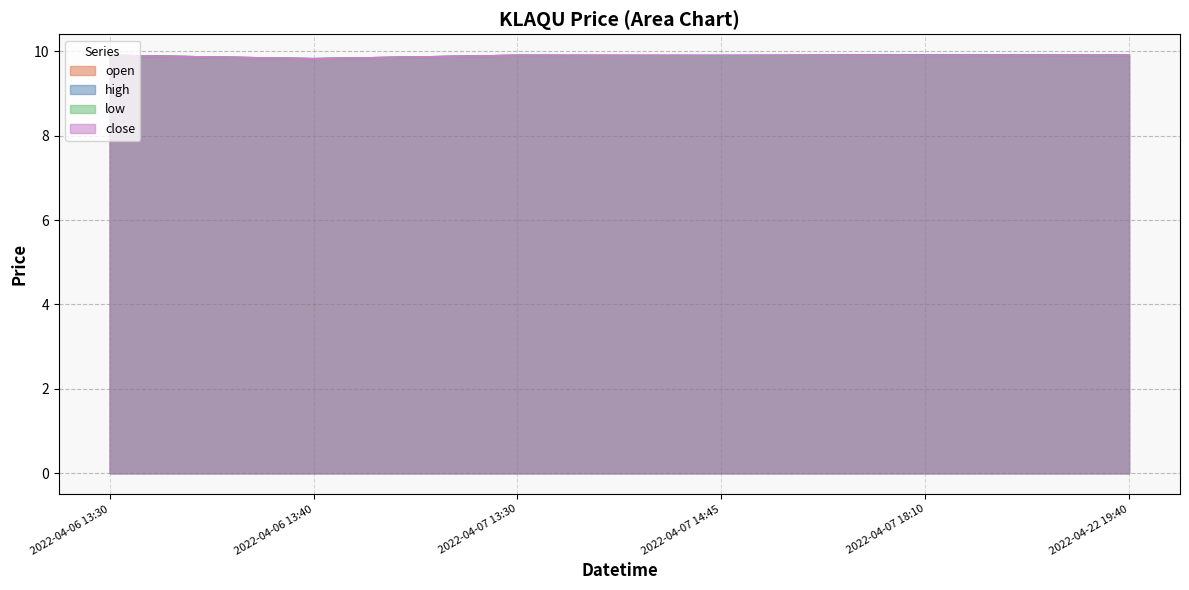

Is it true that low equals 13.5 at 2022-04-06 13:40?

False